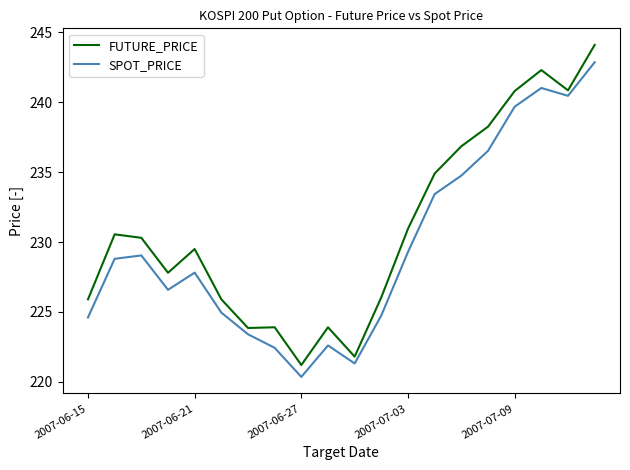

How many interior local peaks does the SPOT_PRICE series have?

4